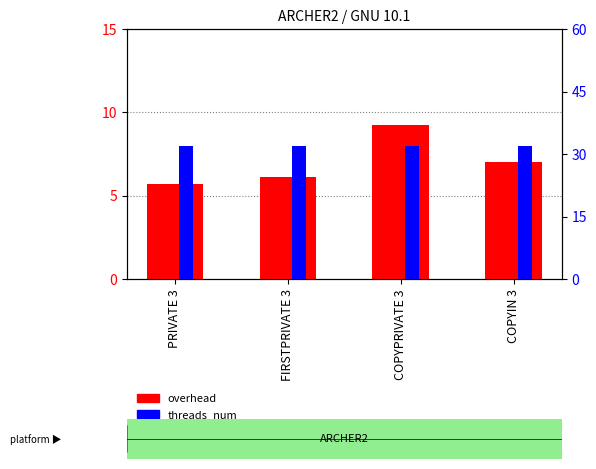

Reading right to left, list all the values displayed in this chart.

overhead: COPYIN 3=7.0	COPYPRIVATE 3=9.2	FIRSTPRIVATE 3=6.1	PRIVATE 3=5.7
threads_num: COPYIN 3=32.0	COPYPRIVATE 3=32.0	FIRSTPRIVATE 3=32.0	PRIVATE 3=32.0